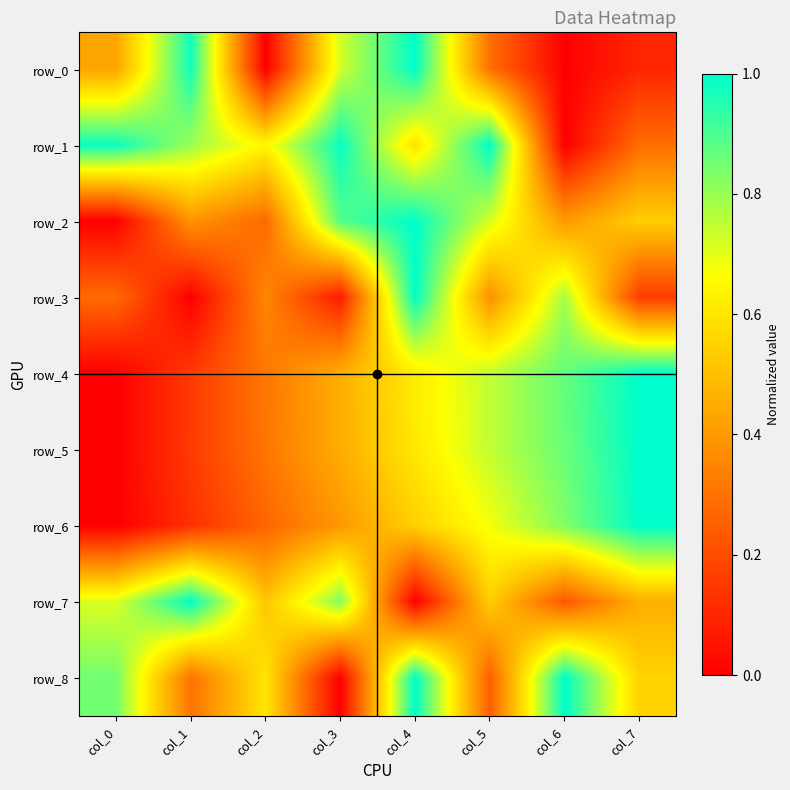

At how many categories does at least one series exceed 0?

8